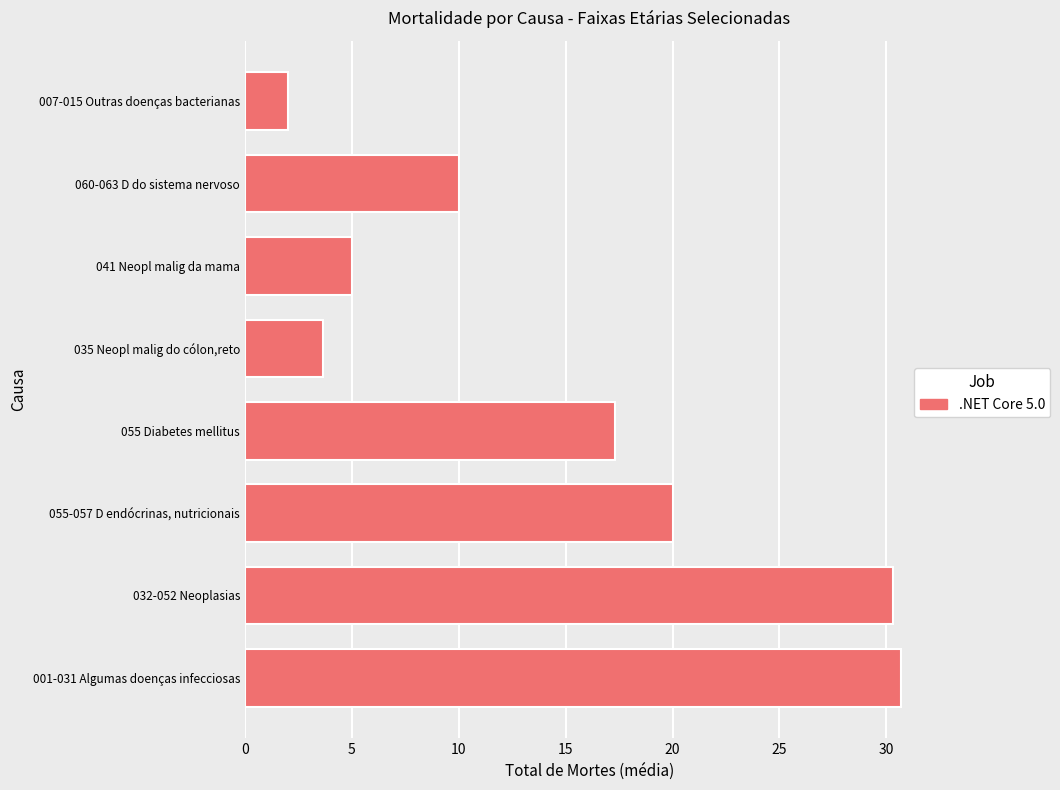

What is the greatest value displayed?

30.7